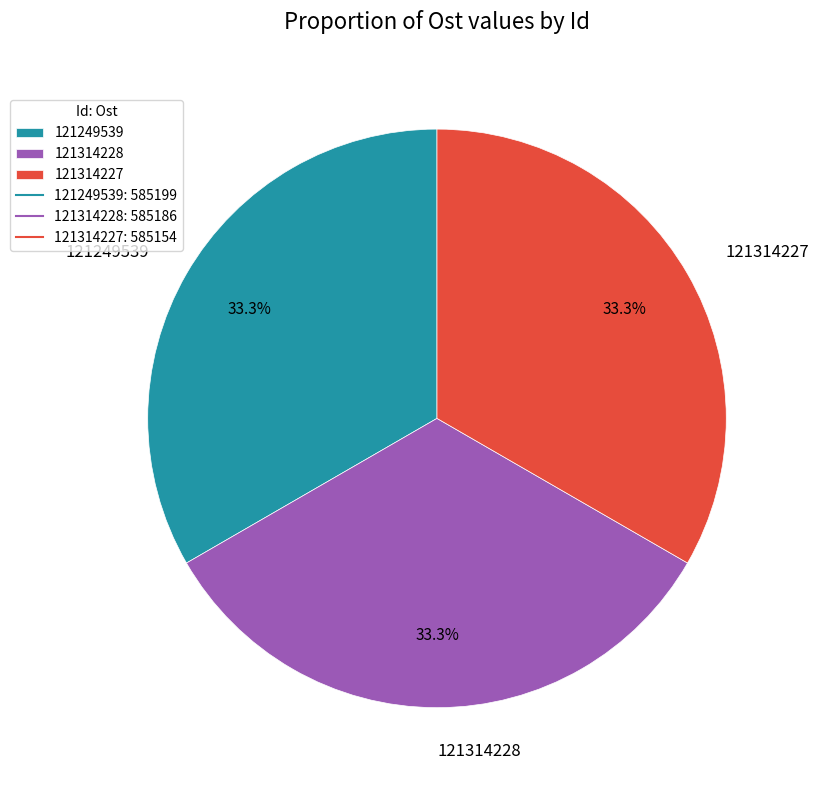

How many segments does this pie chart have?

3